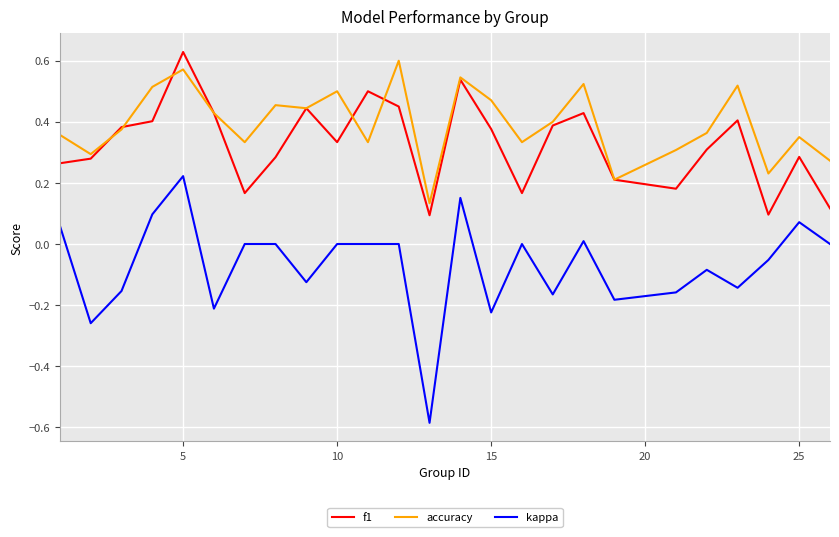

Does the chart have visible grid lines?

Yes